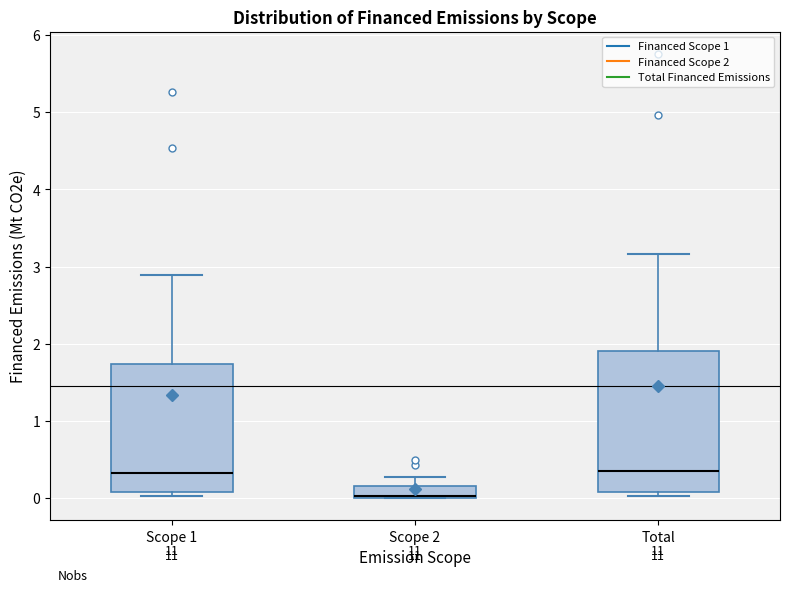

Reading left to right, transcribe this box plot: for each box, give where its median line is, the range the box spans, and where its two whiskers end, as read against the y-axis. The values are not printed on the chart, so give them approximately, as read against the axis.

Scope 1: median 0.3, box 0.1 to 1.7, whiskers 0.0 to 2.9
Scope 2: median 0.0 (drawn on the box's lower edge), box 0.0 to 0.2, whiskers 0.0 to 0.3
Total: median 0.4, box 0.1 to 1.9, whiskers 0.0 to 3.2